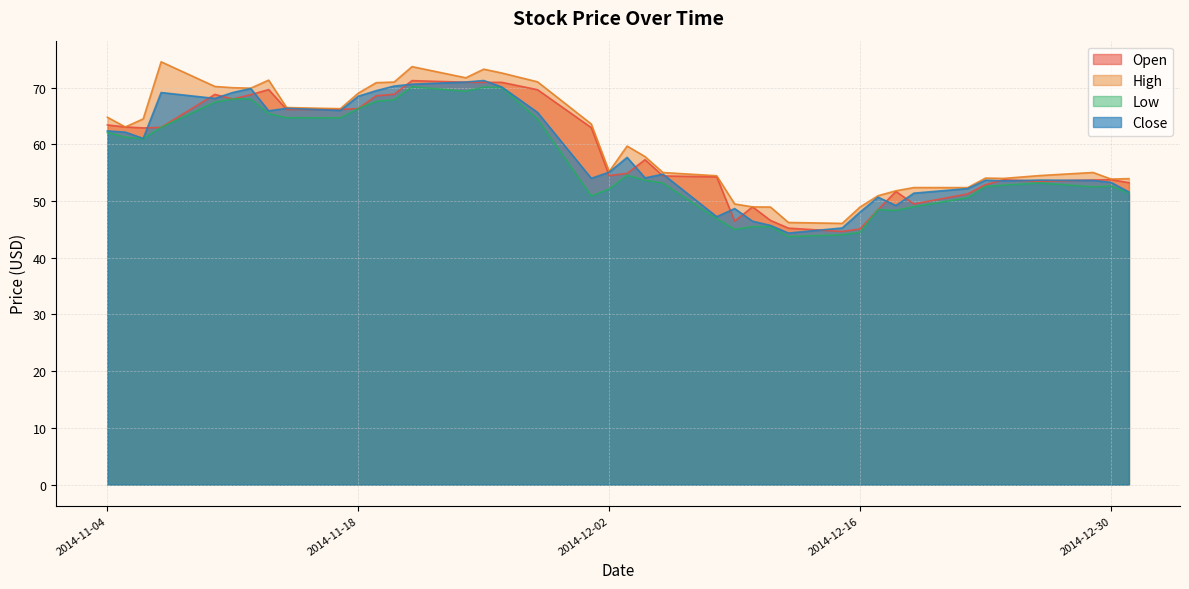

At which category is the sum across all series the highest?

2014-11-21